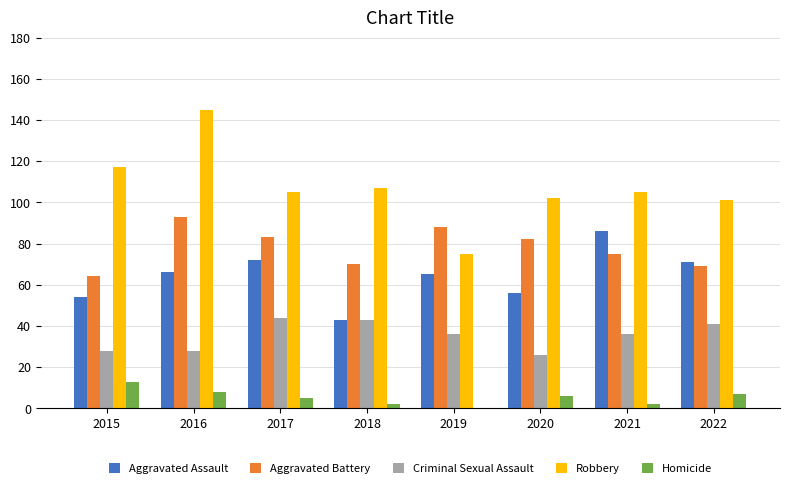

What is the sum of all Criminal Sexual Assault values?

282